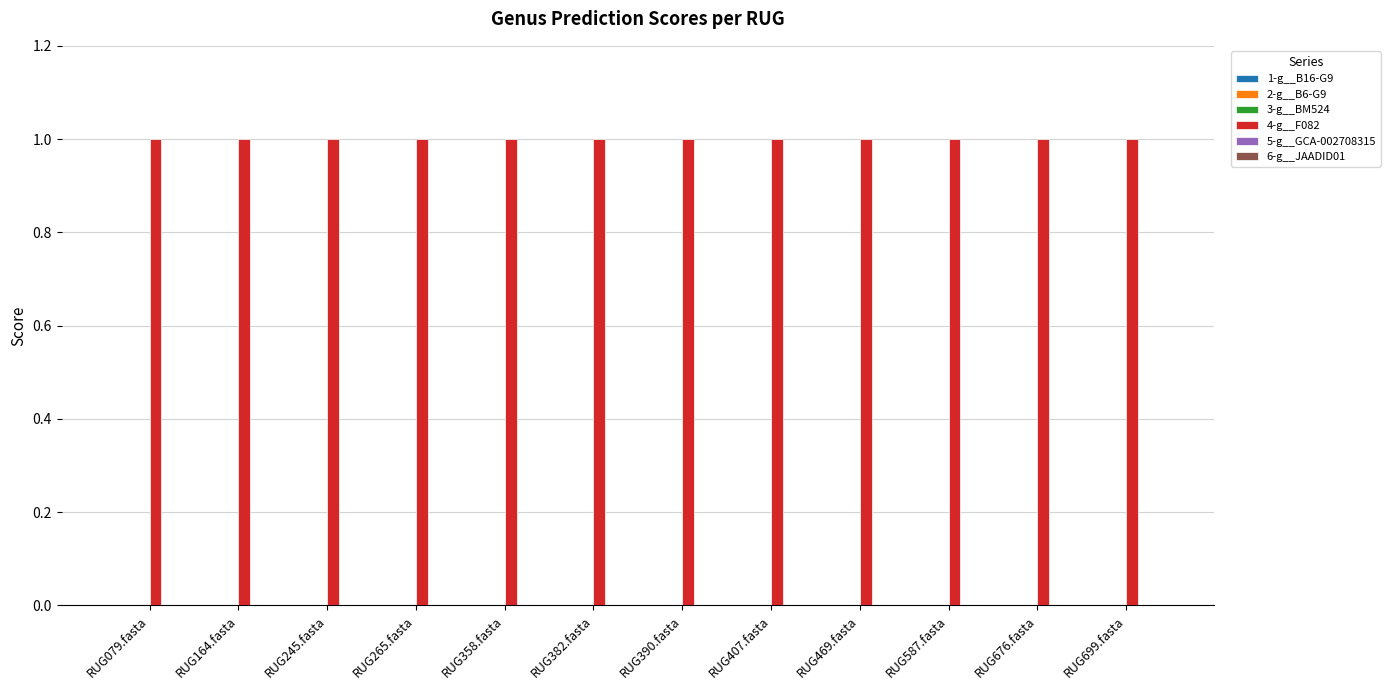

What is the greatest value displayed?

1